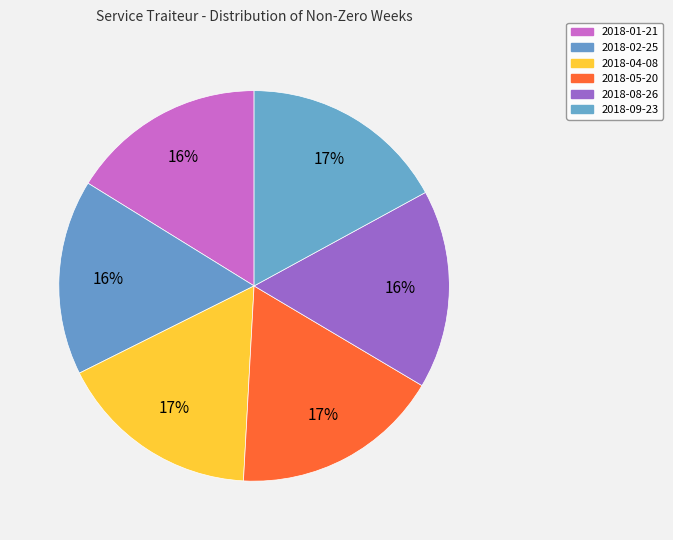

Is it true that 2018-09-23 is 32% of the pie?

False